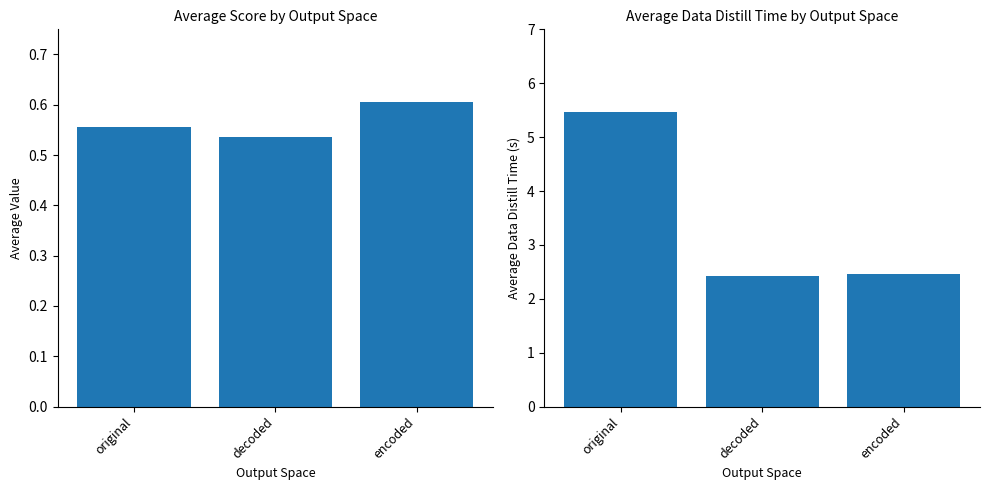

What position from the right is encoded?

1